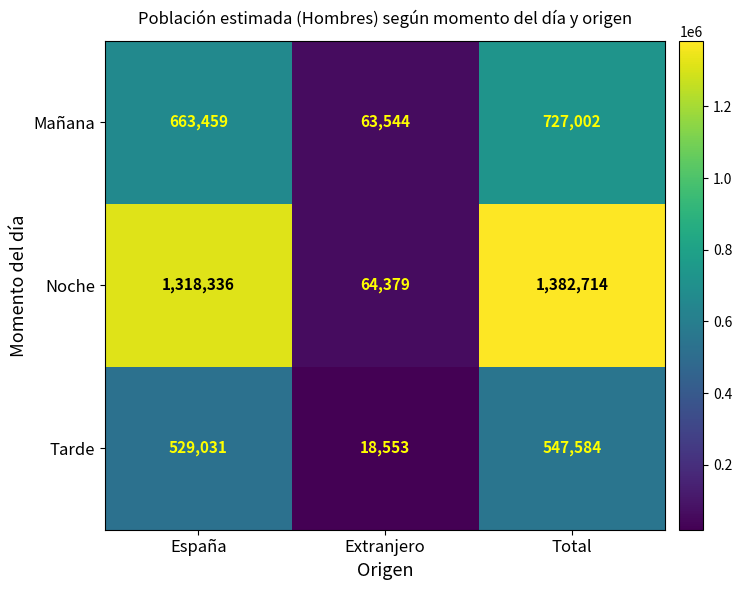

Which series has the largest total across all categories?

Noche